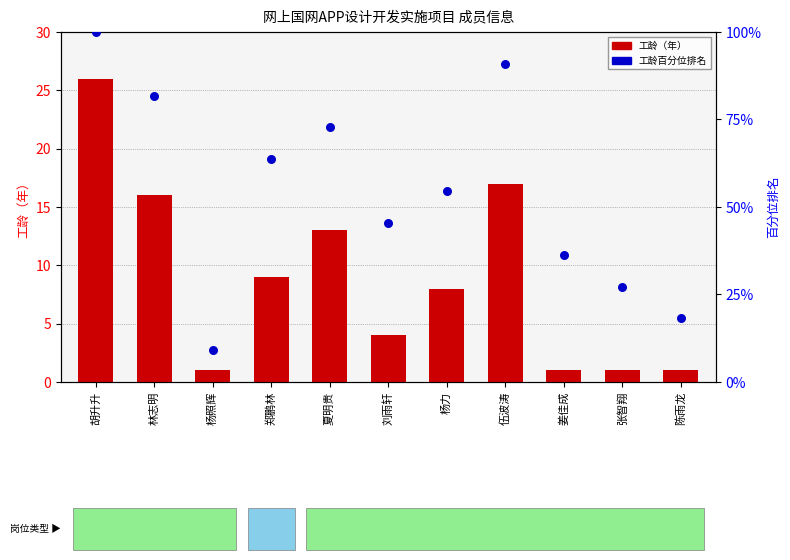

What are all the series names shown in the legend?

工龄（年）, 工龄百分位排名